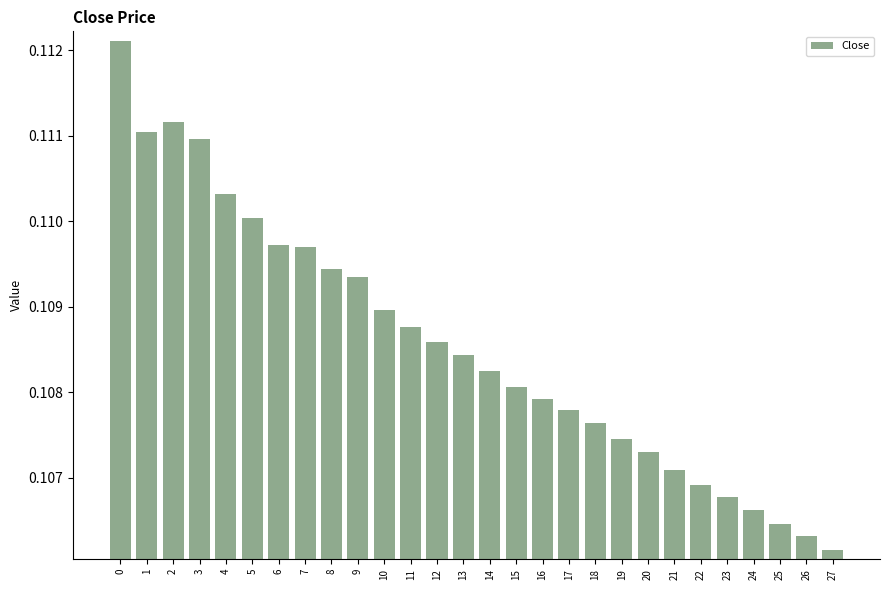

Where is the data nearest to the value 0?

27